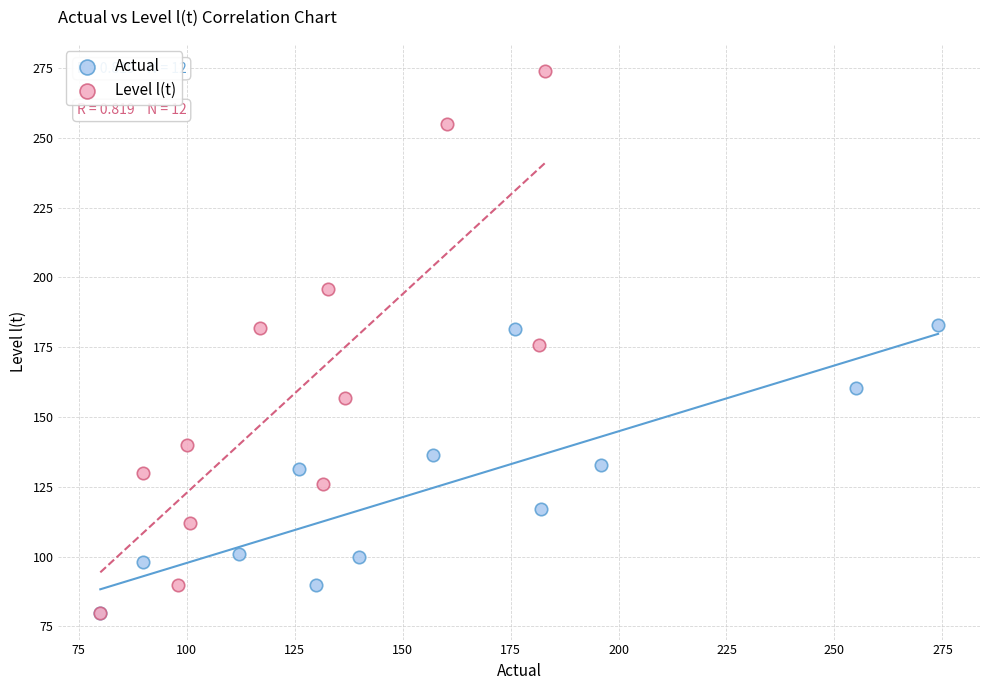

Which series reaches the maximum Y coordinate?

Level l(t)